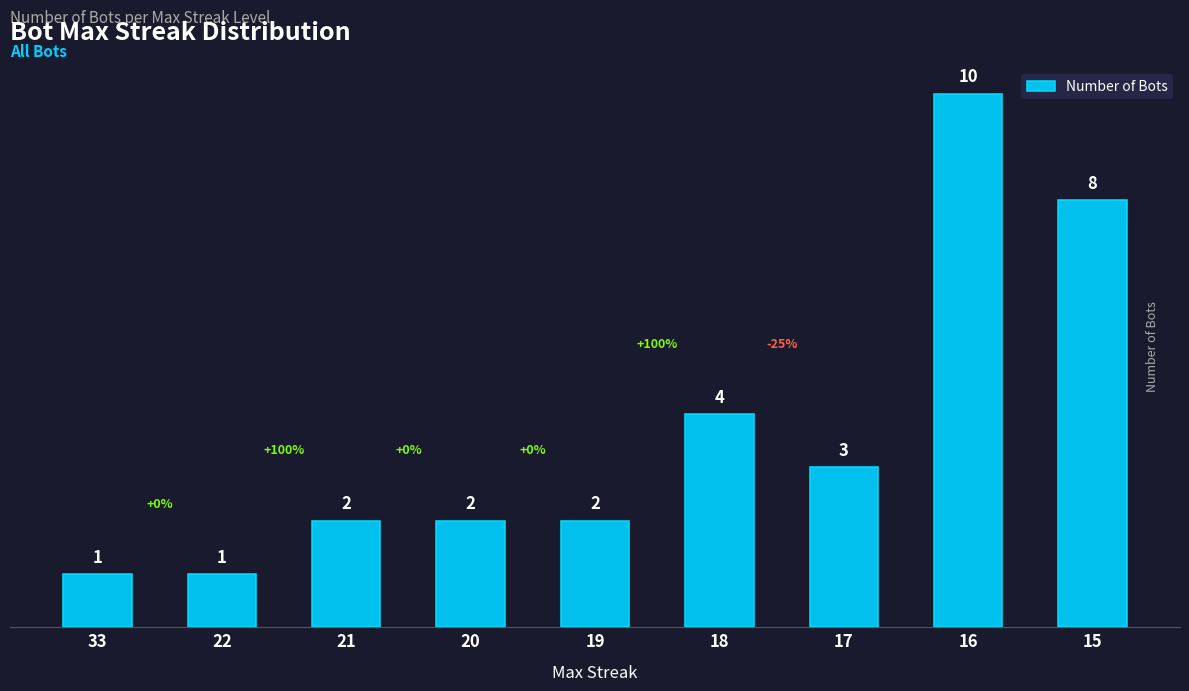

What is the minimum value shown in the chart?

1